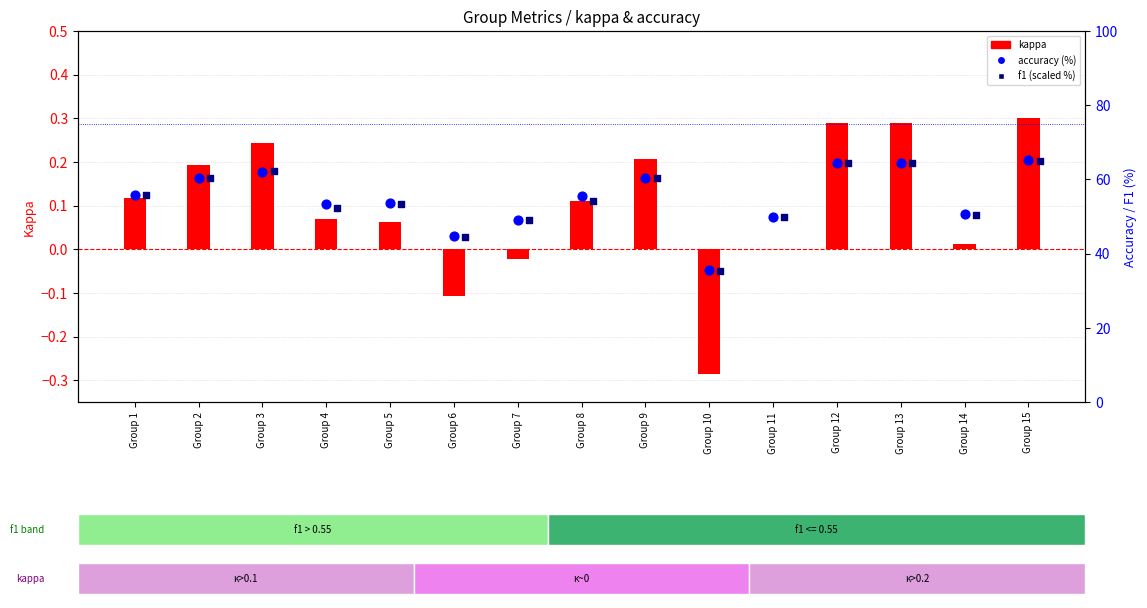

Is the value of f1 (scaled %) at Group 2 greater than the value of kappa at Group 9?

Yes